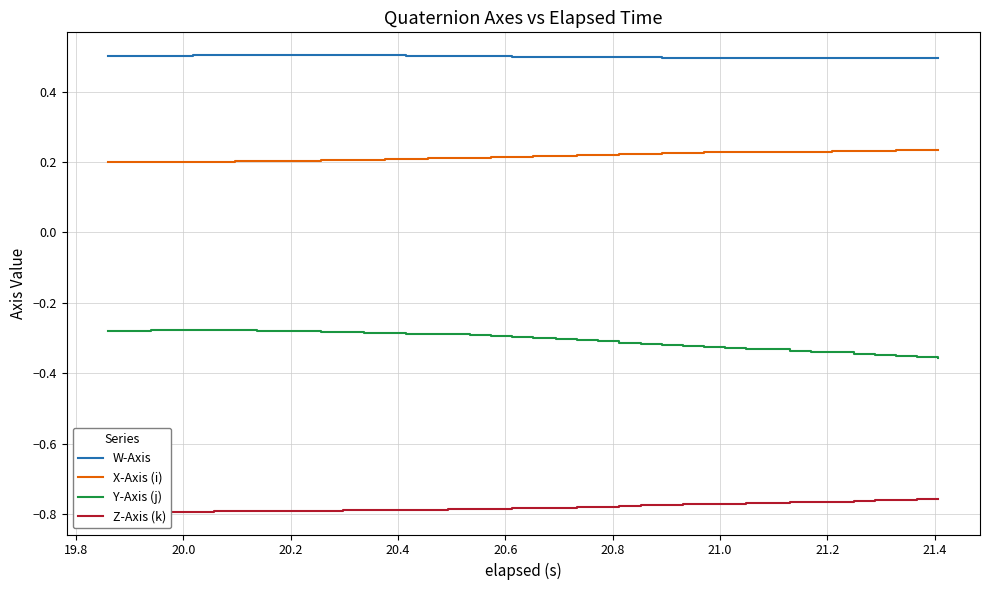

What are all the series names shown in the legend?

W-Axis, X-Axis (i), Y-Axis (j), Z-Axis (k)